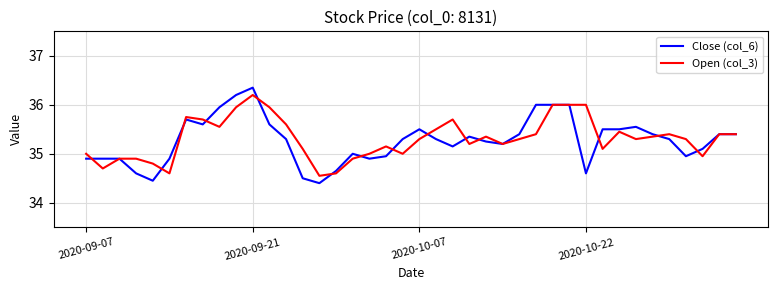

What is the highest value of the Open (col_3) series?

36.2